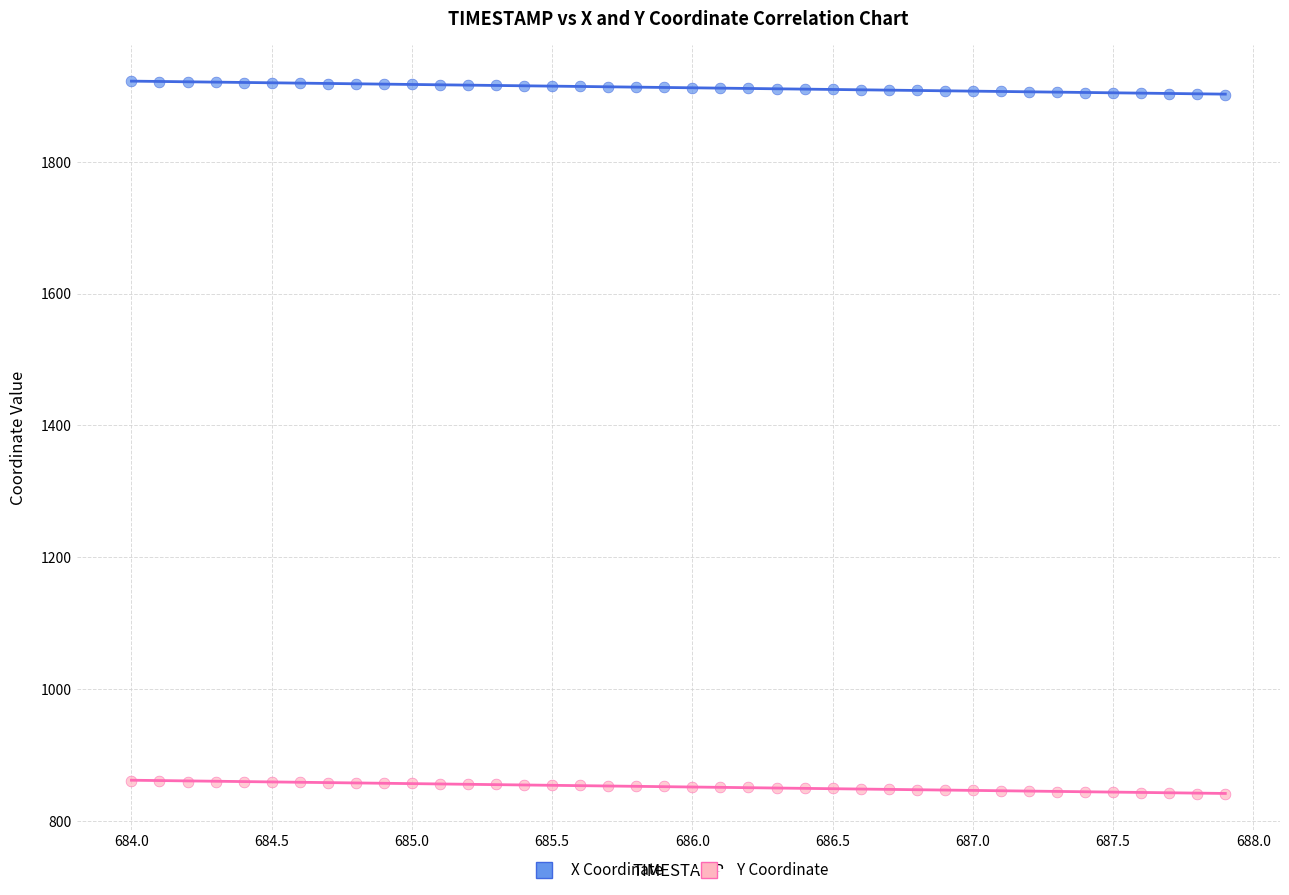

What is the X range (max minus min) for the scatter plot?

3.9